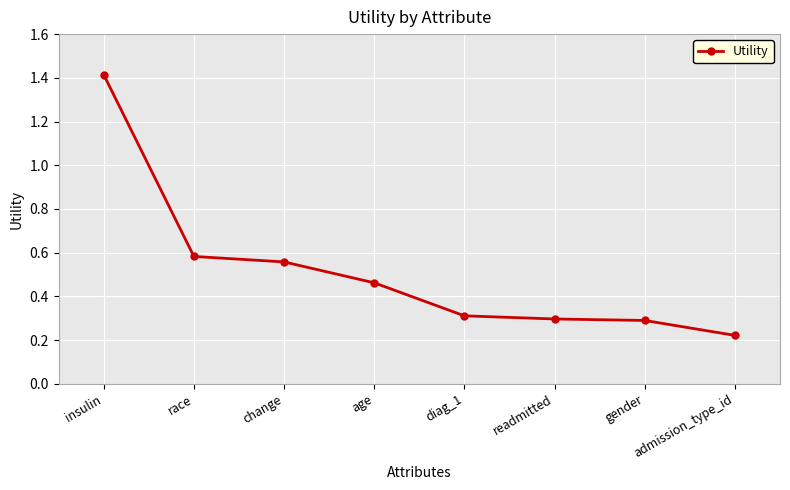

What is the label of the 5th point from the left?

diag_1